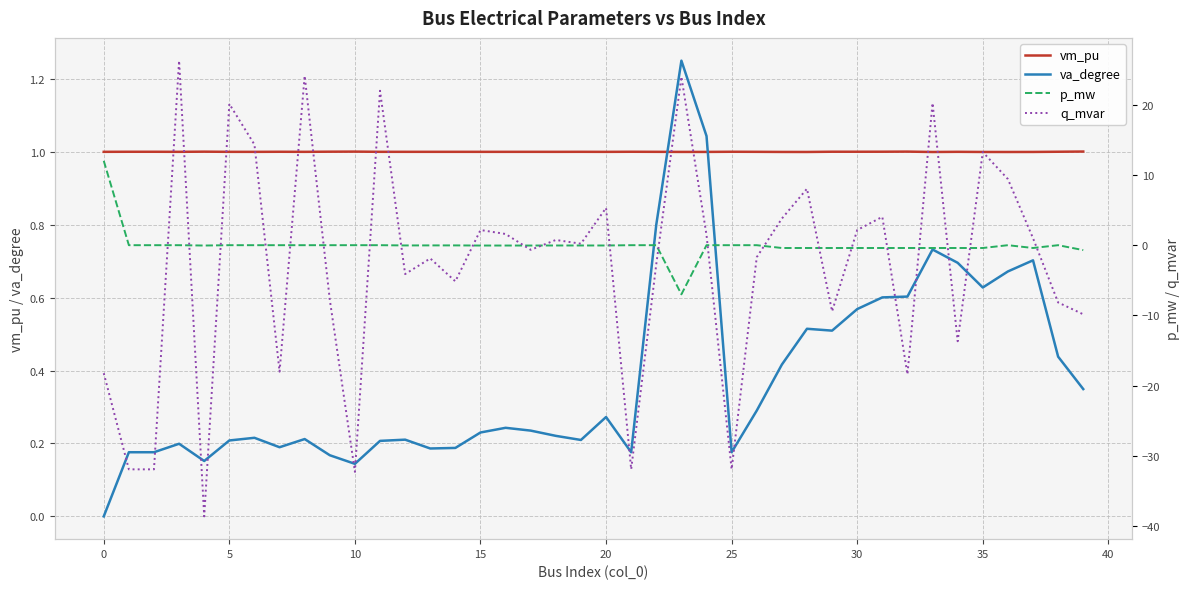

True or false: vm_pu has a value of 0.3 at 0.

False